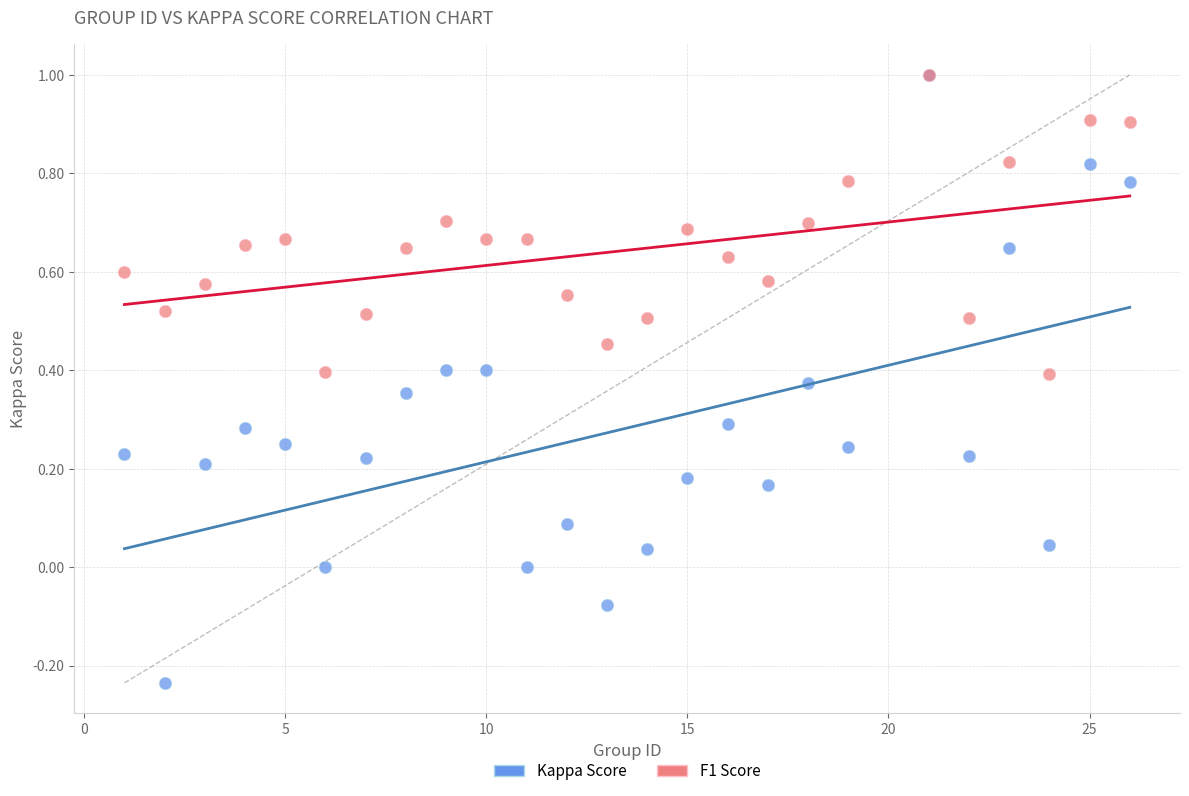

Which series has the widest spread of Y values?

Kappa Score